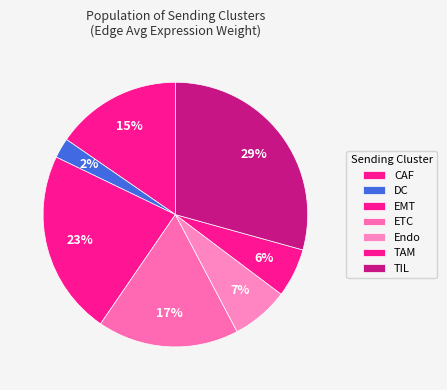

To the nearest percent, what portion does TIL represent?

29%